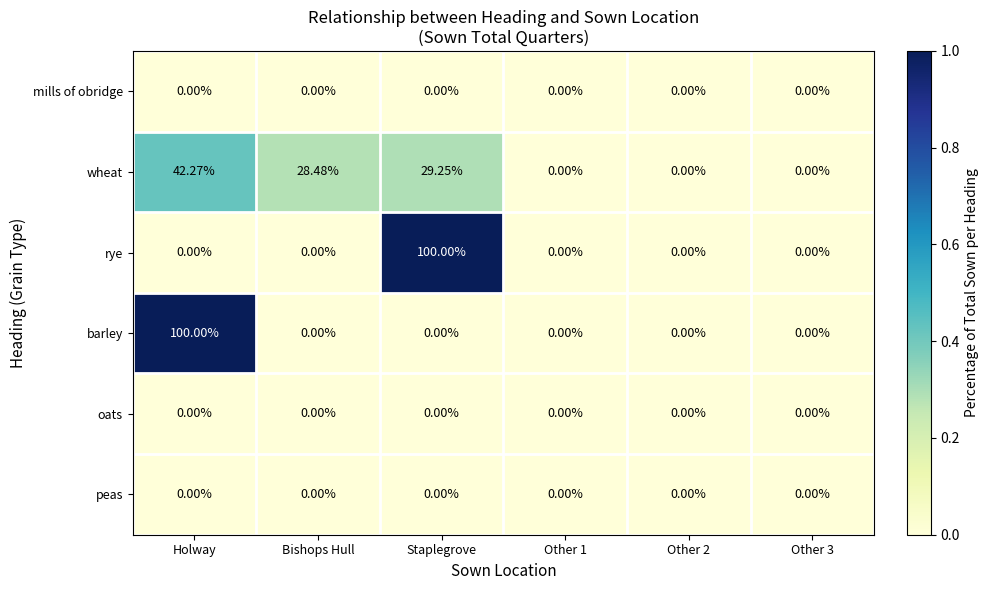

Where does the wheat series first go above 28?

Holway